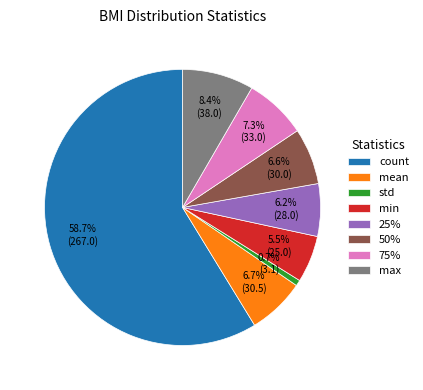

Is the sum of 25% and min greater than half?

No